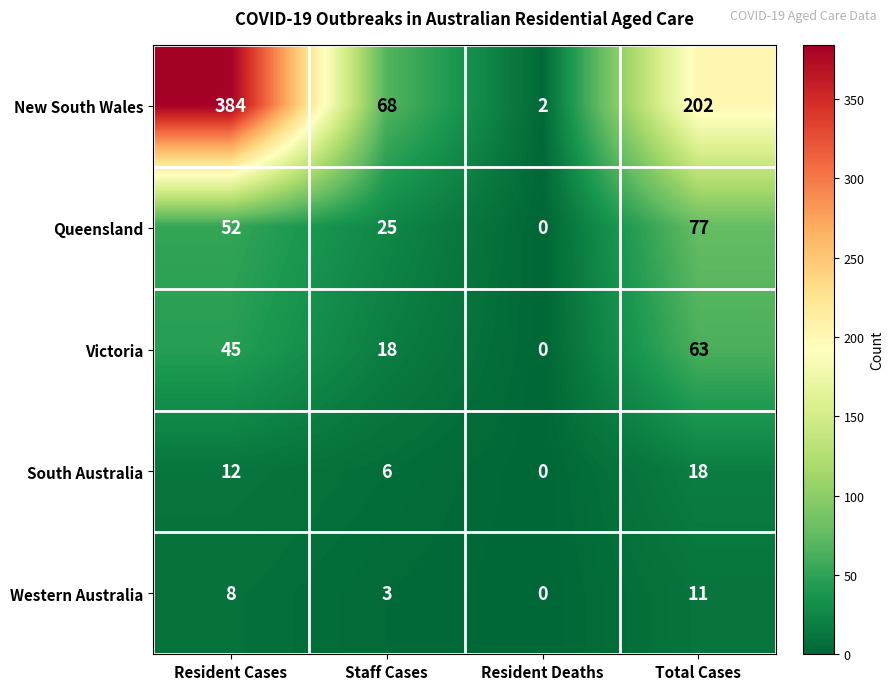

The value of South Australia at Staff Cases is 3. True or false?

False